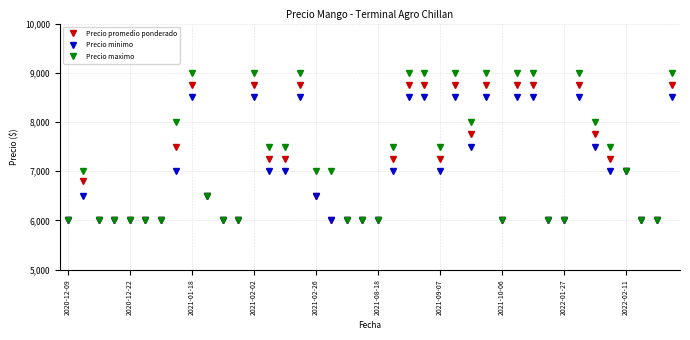

At how many categories does at least one series exceed 8148?

11